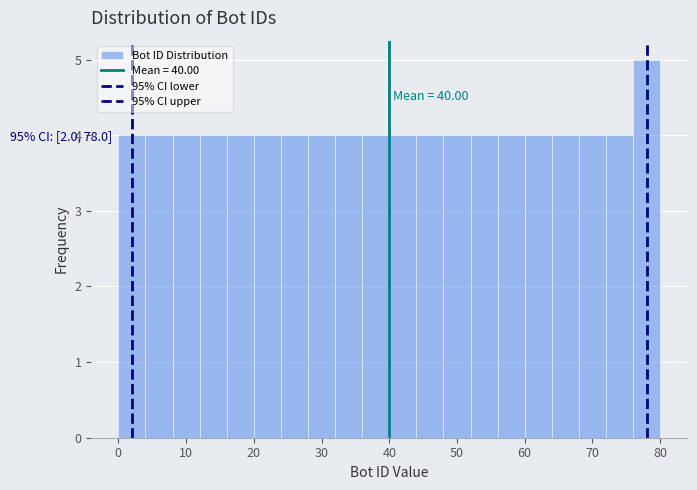

Over which range of the x-axis is the bar tallest?

76 to 80